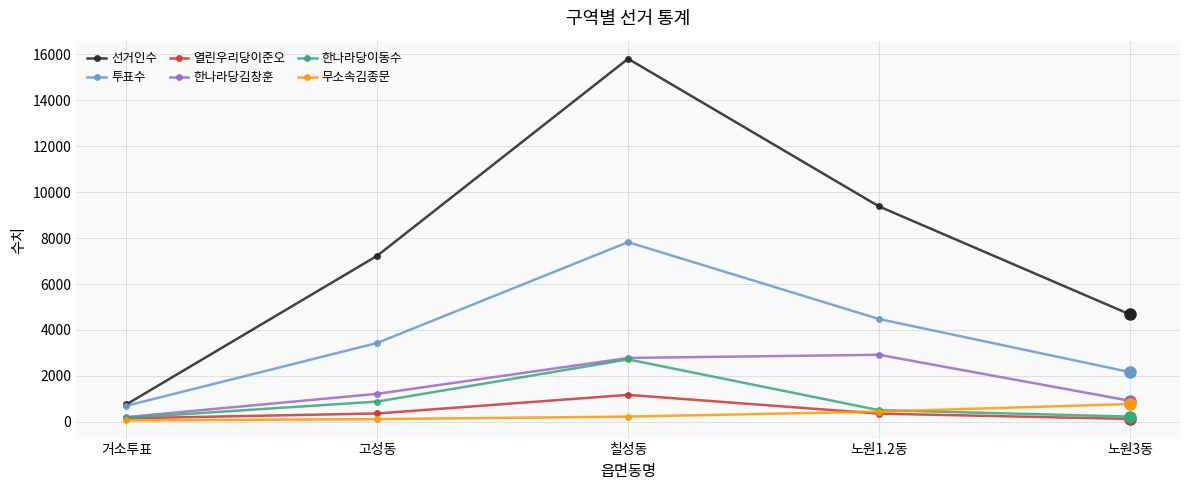

Read the 무소속김종문 value at 고성동.

112